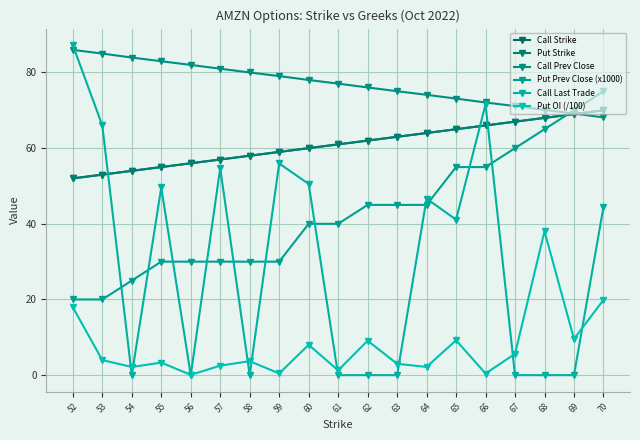

The Call Strike series shows 70.0 at 70. True or false?

True